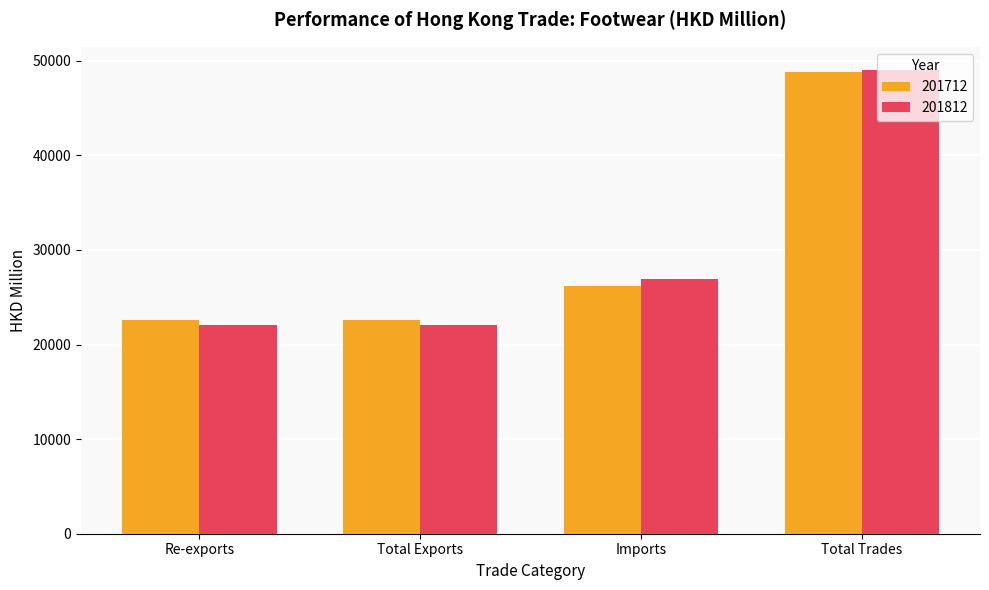

How many series are shown in this chart?

2